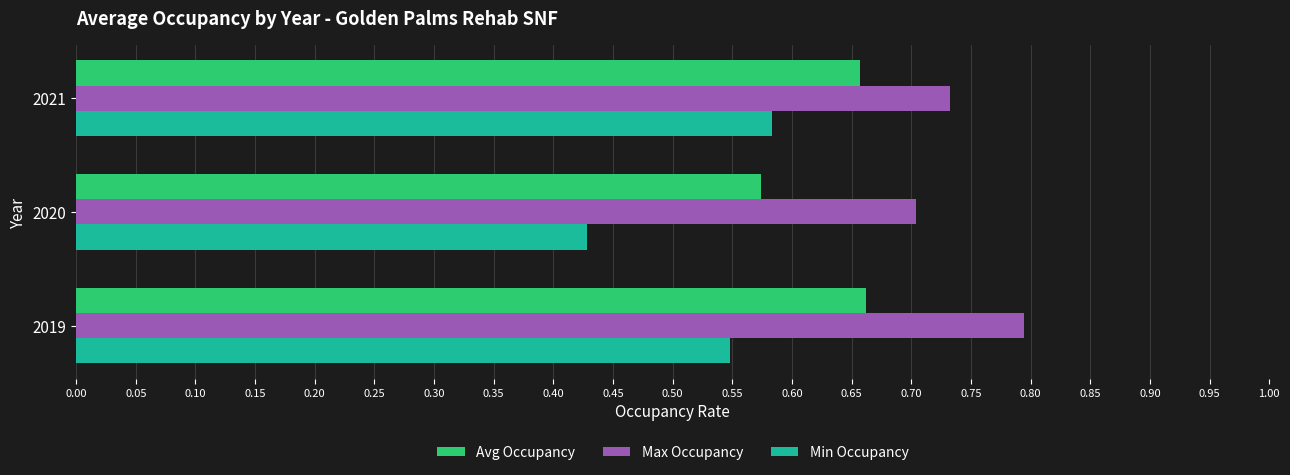

True or false: Min Occupancy has a value of 0.2 at 2019.

False